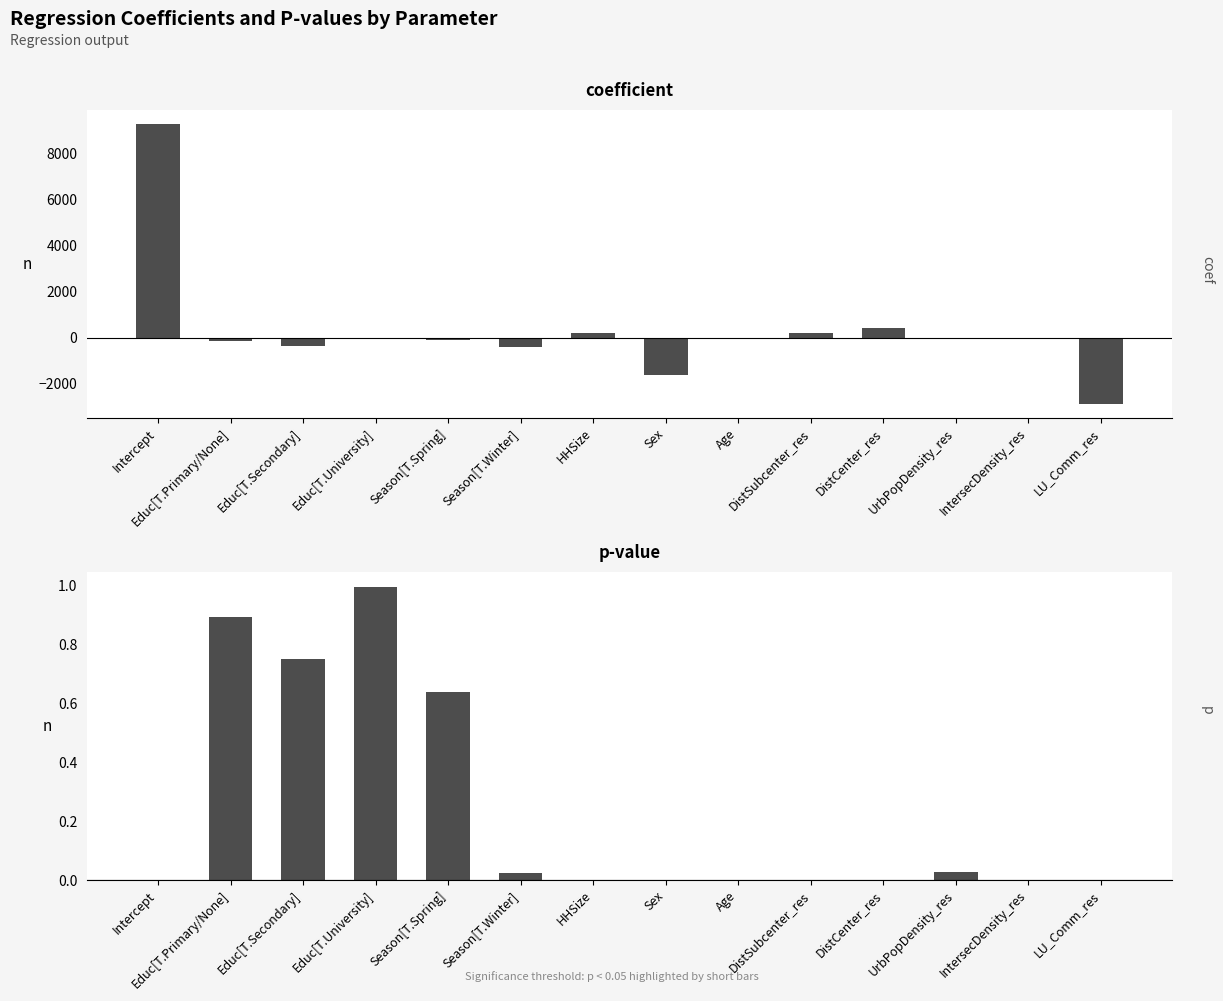

How many bars are there in total?

28